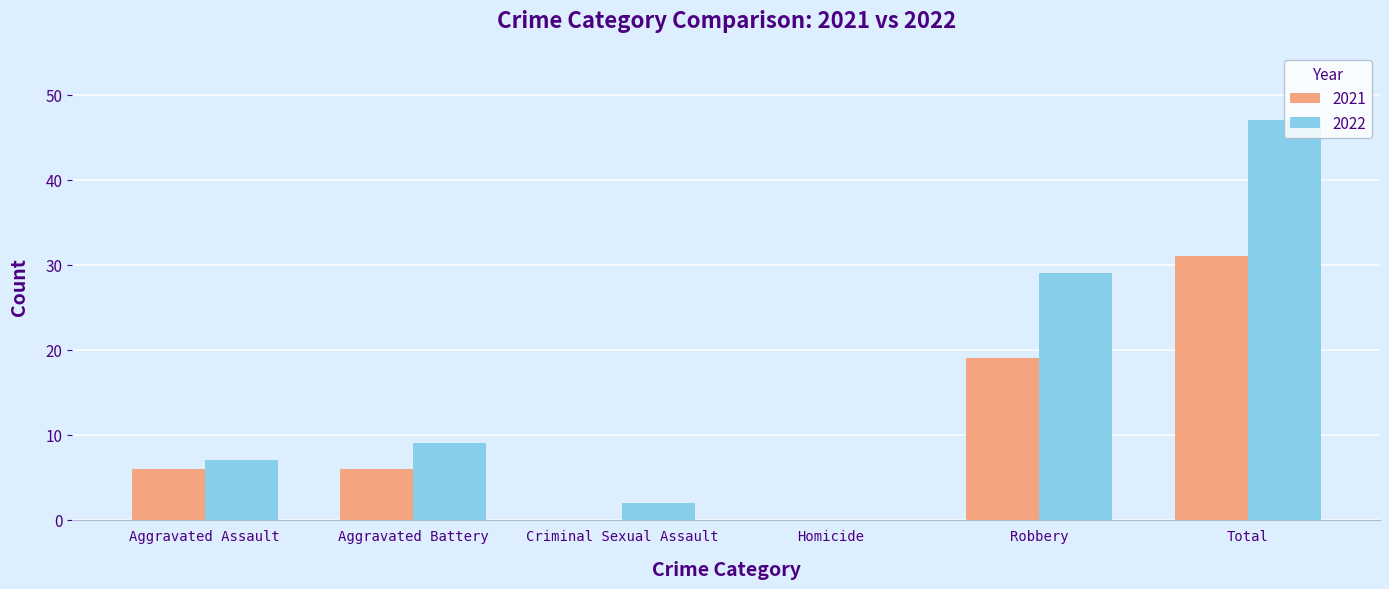

Which label corresponds to the largest value in the chart?

Total